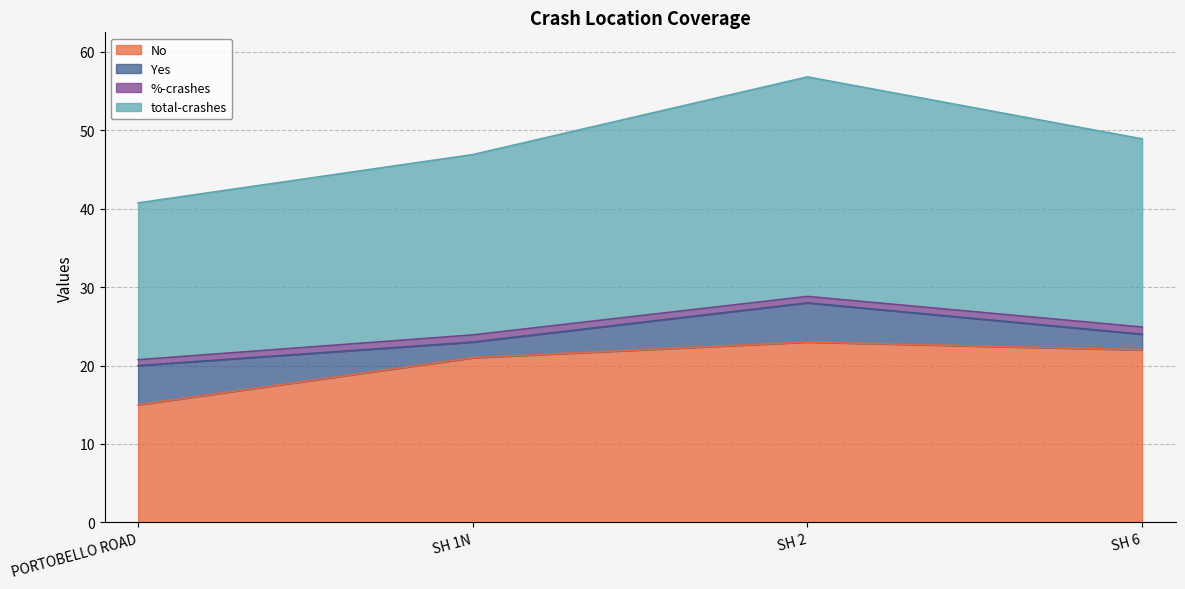

What is the maximum value for No?

23.0